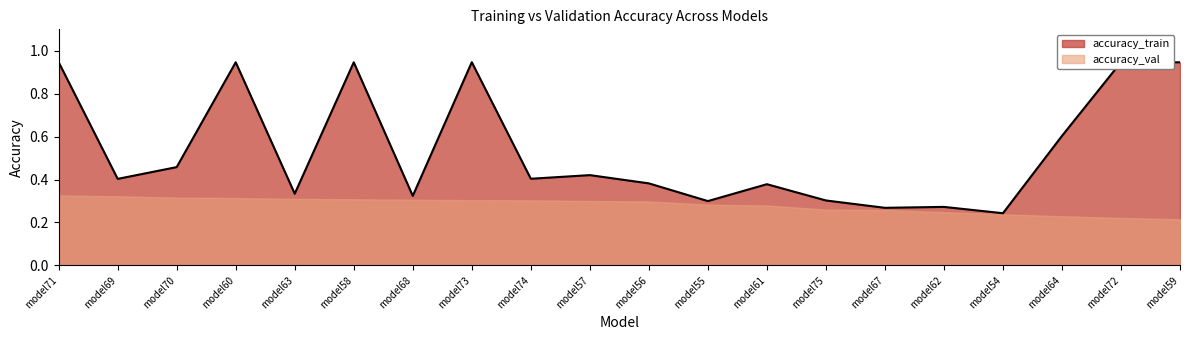

Rank the categories by value from highest to lowest.

model71, model73, model72, model60, model59, model58, model64, model70, model57, model74, model69, model56, model61, model63, model68, model75, model55, model62, model67, model54